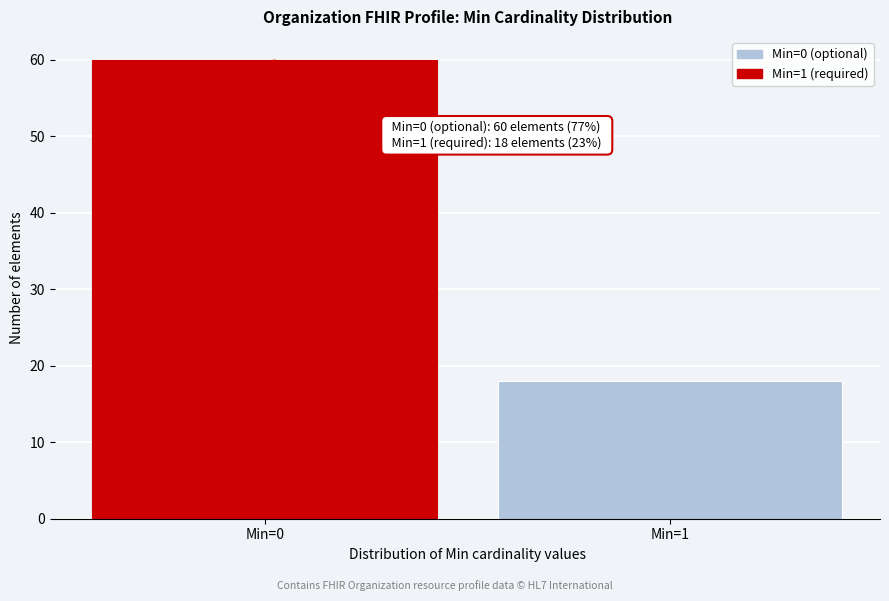

Reading left to right, extract all data points from this chart.

60	18